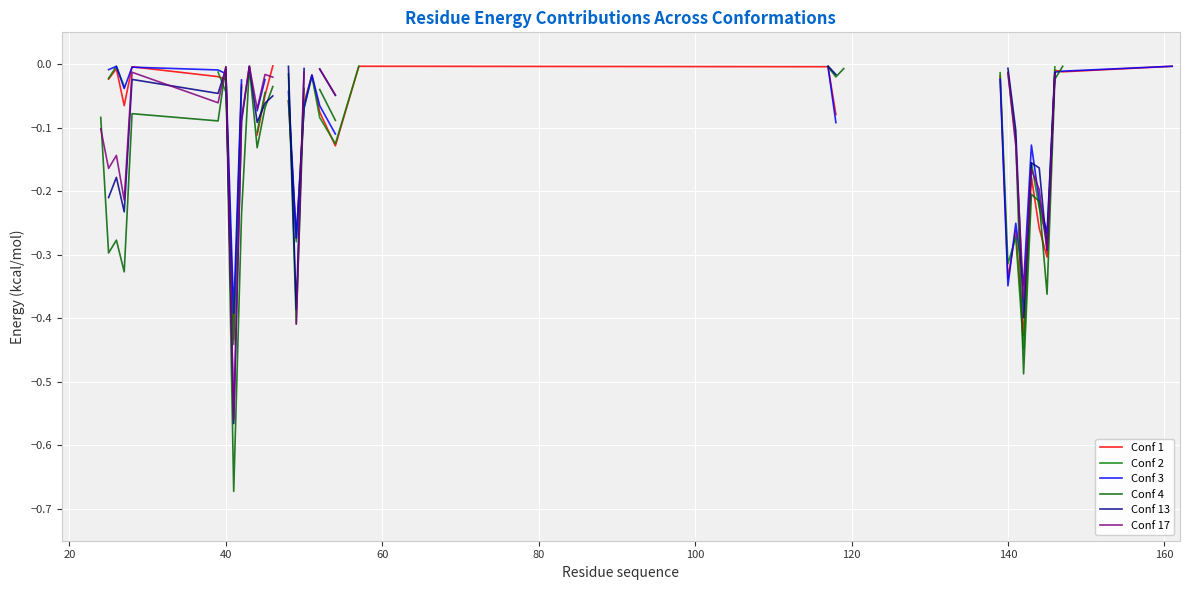

How many lines are shown in the chart?

6